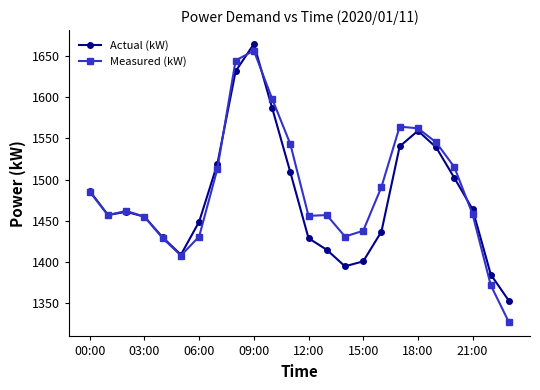

True or false: Measured (kW) has more than 1 points higher than both neighbors.

True